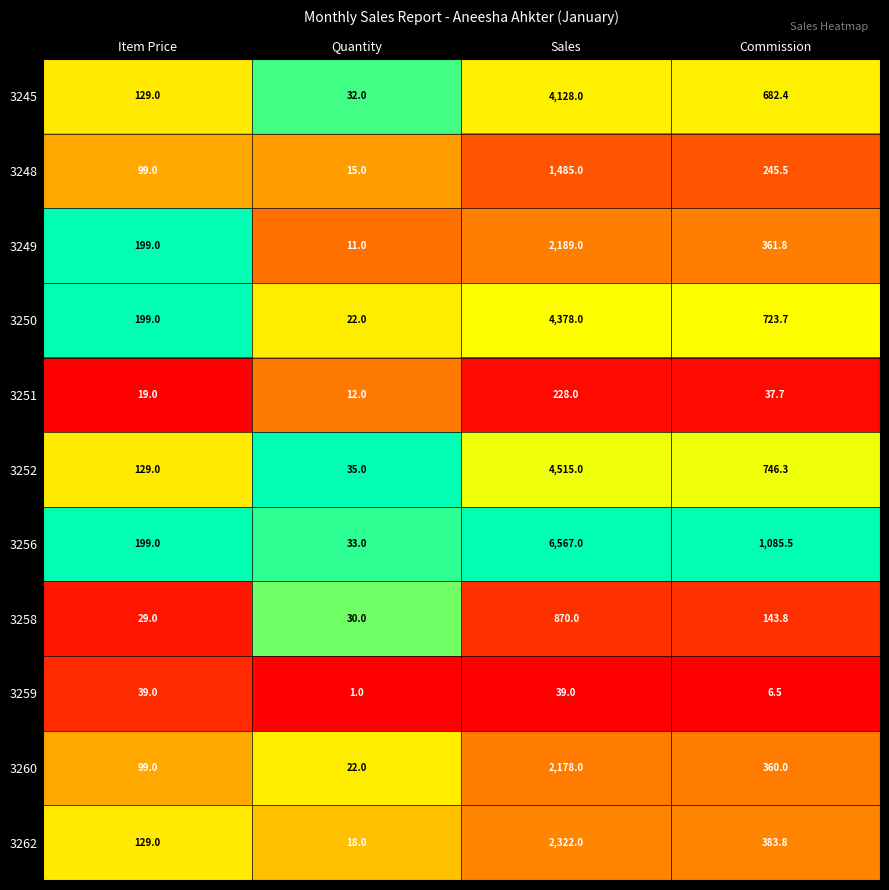

Is it true that 3245 equals 6.7 at Quantity?

False